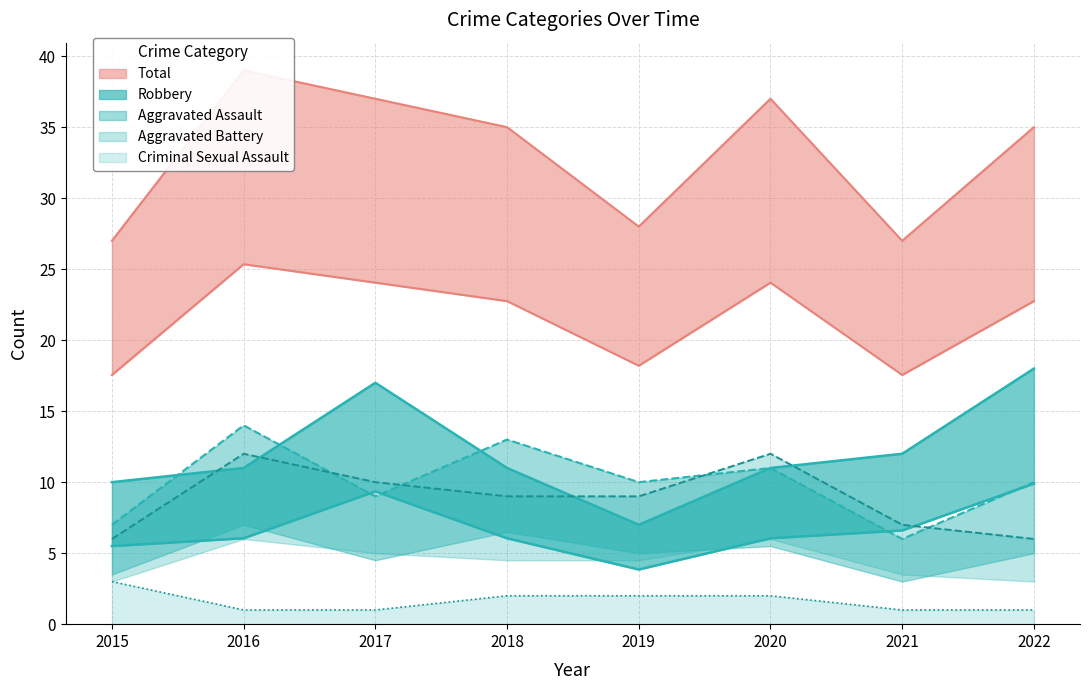

The Robbery series shows 12 at 2021. True or false?

True